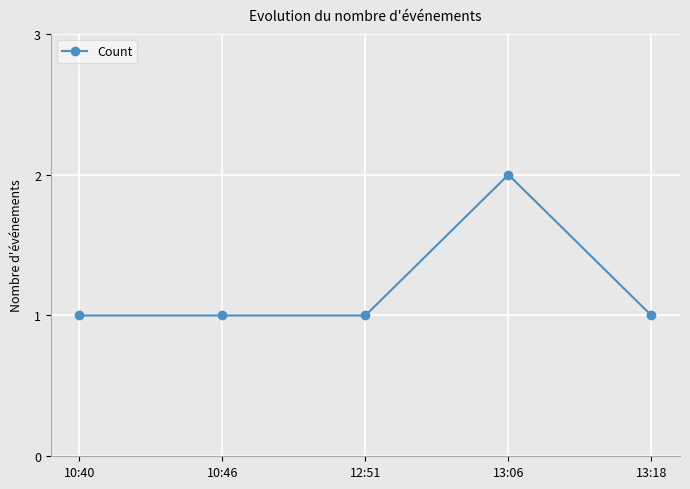

What is the label of the 2nd point from the left?

10:46